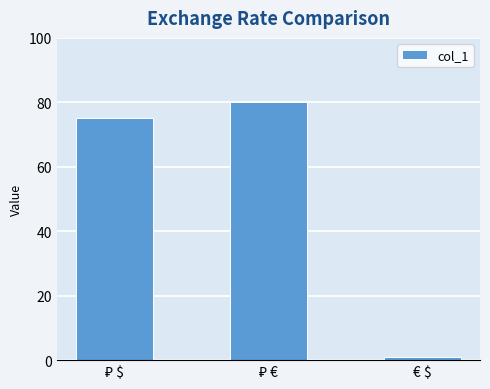

What is the label of the 3rd bar from the left?

€ $